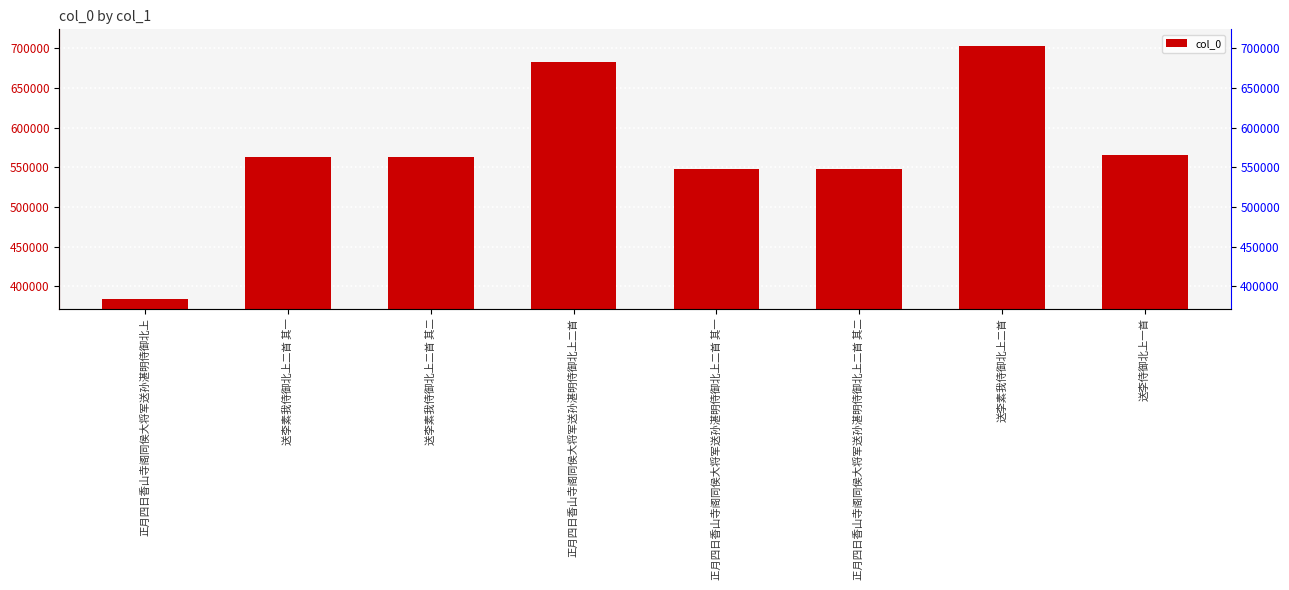

What is the average value?

569503